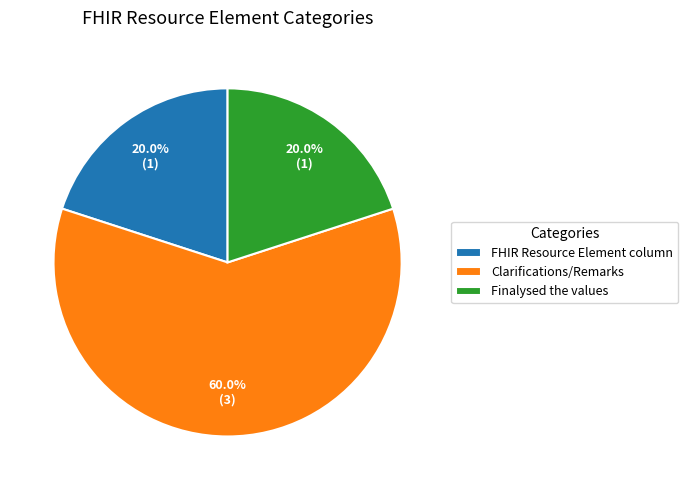

How many slices are in this pie chart?

3